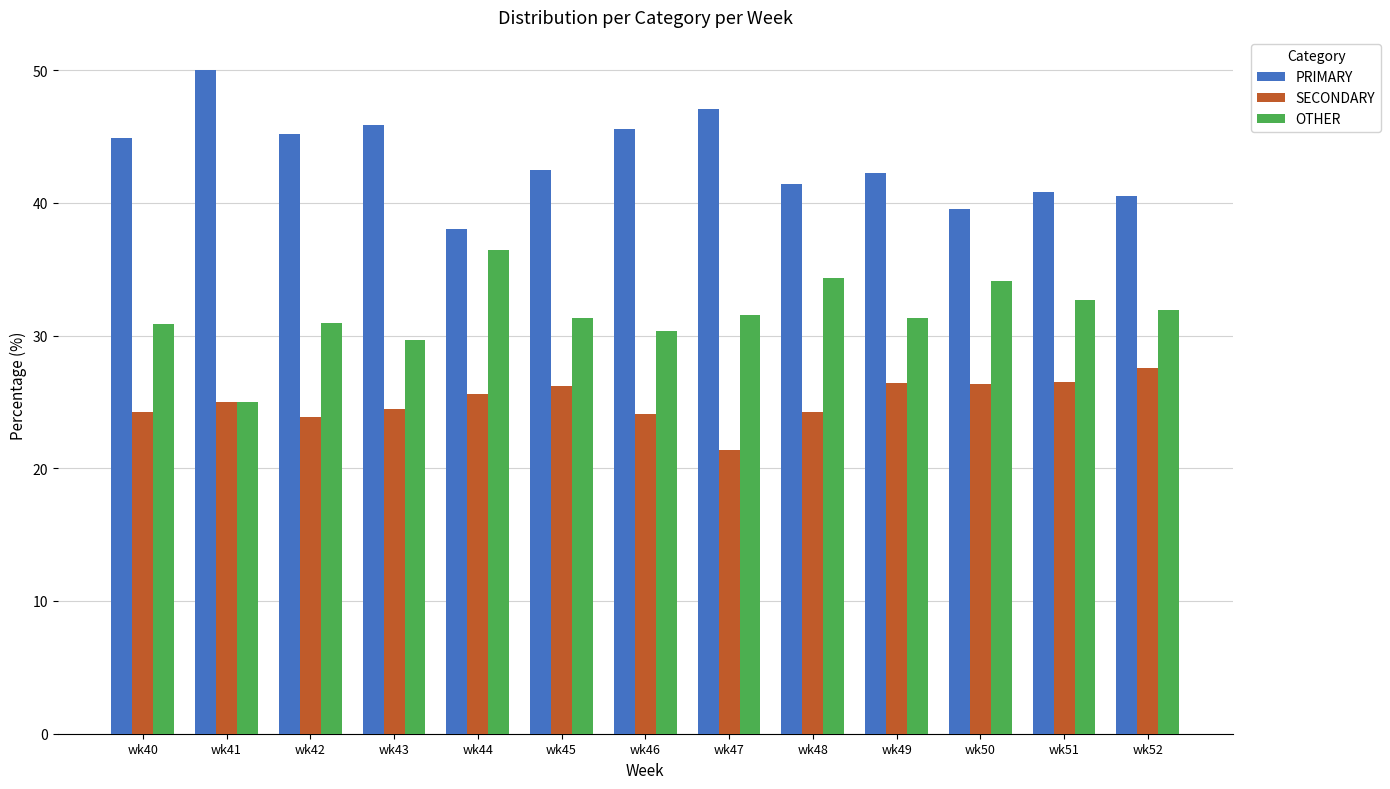

Rank the series at wk46 from lowest to highest value.

SECONDARY, OTHER, PRIMARY